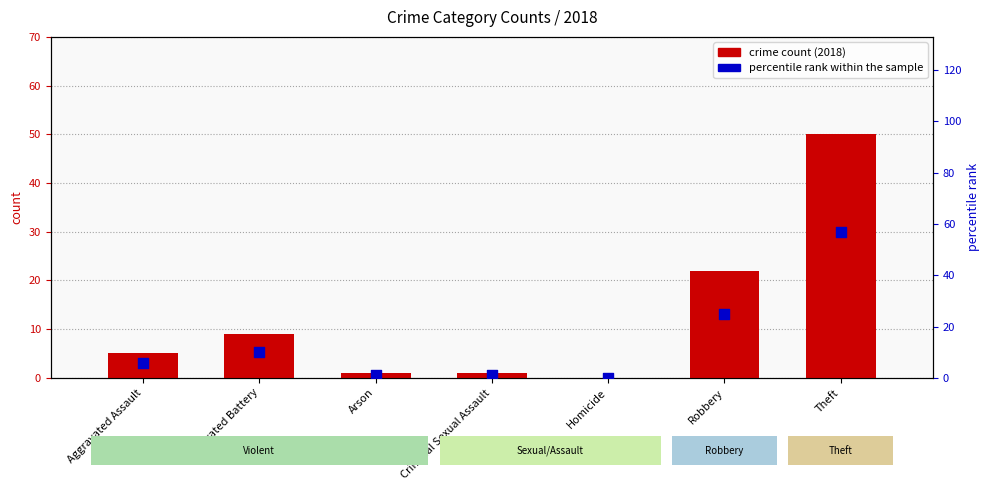

At which category is the sum across all series the highest?

Theft